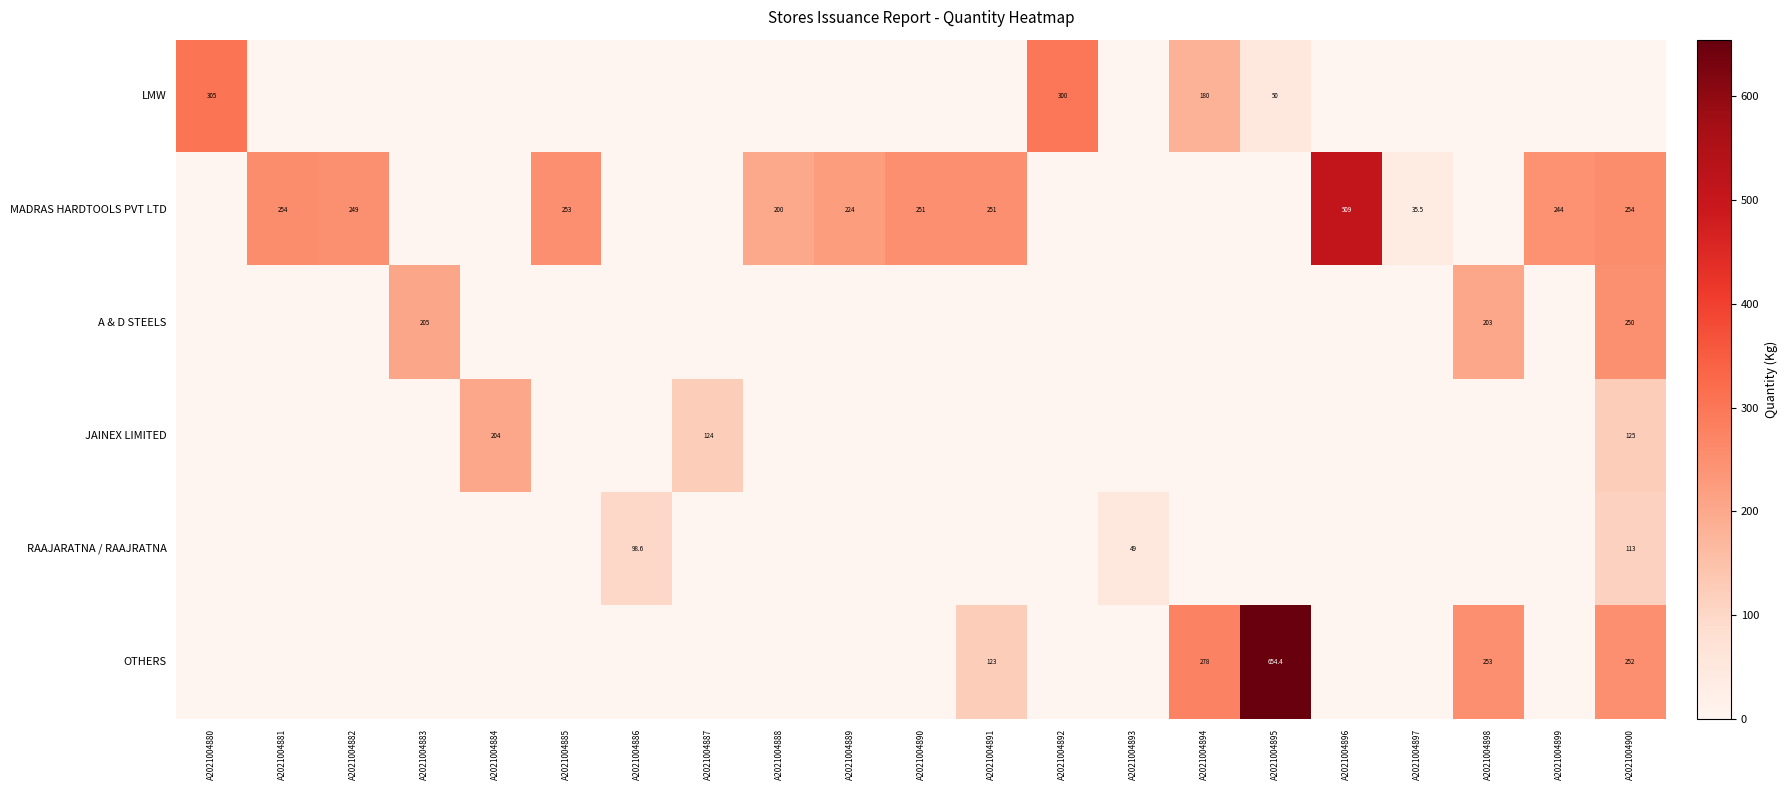

The value of JAINEX LIMITED at A2021004884 is 204.0. True or false?

True